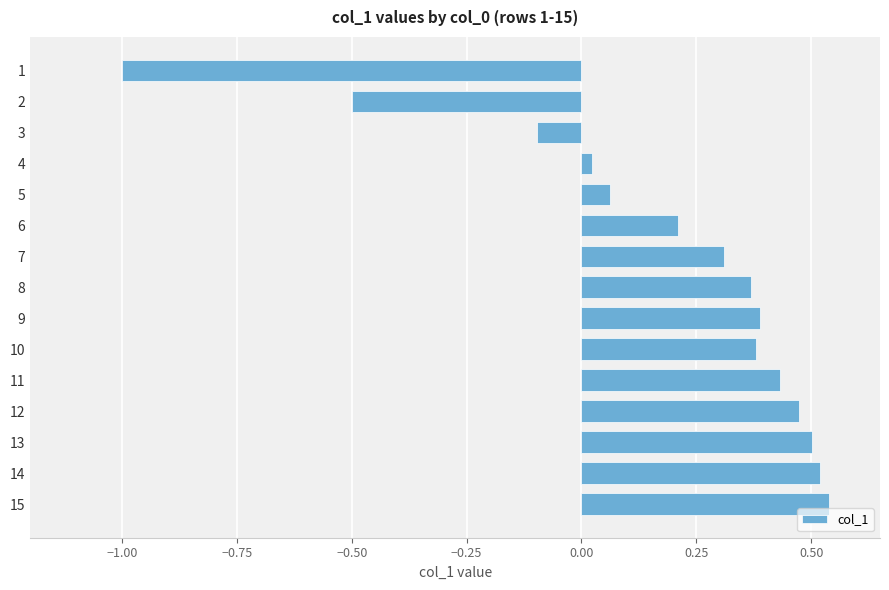

Where is the data nearest to the value 0?

4